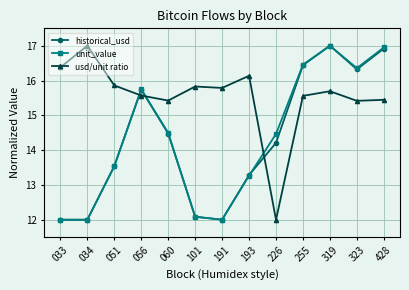

How many intersections are there between unit_value and usd/unit ratio?

3